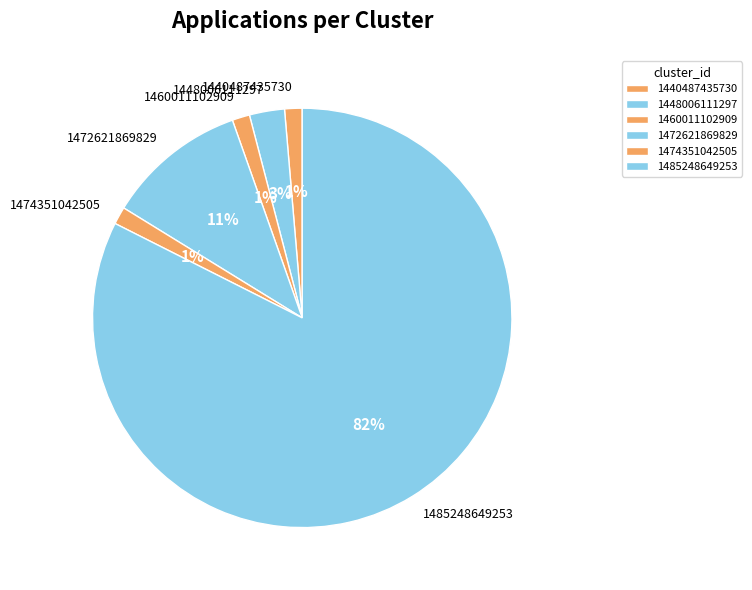

Is the sum of 1448006111297 and 1460011102909 greater than half?

No